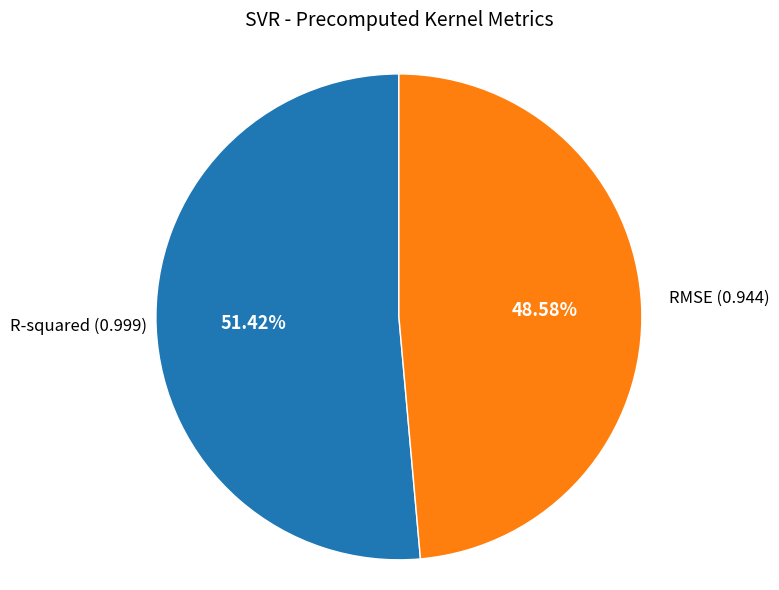

Count the number of slices in the pie.

2